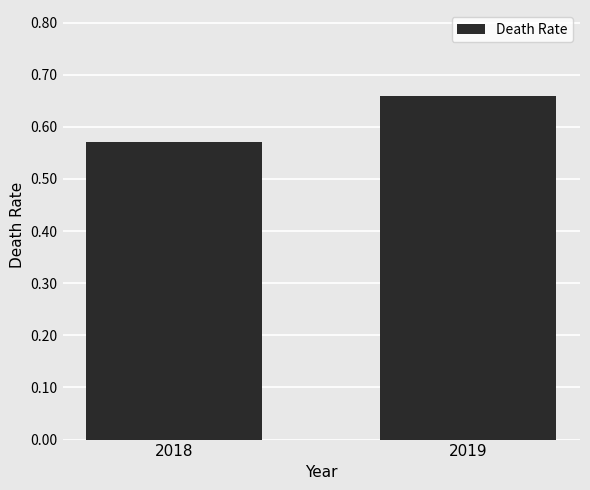

Between 2019 and 2018, which is larger?

2019